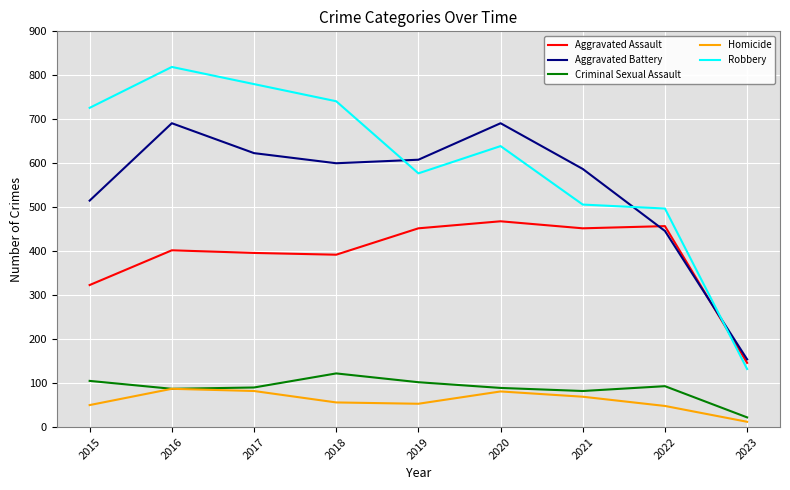

True or false: Aggravated Battery has more than 1 points higher than both neighbors.

True